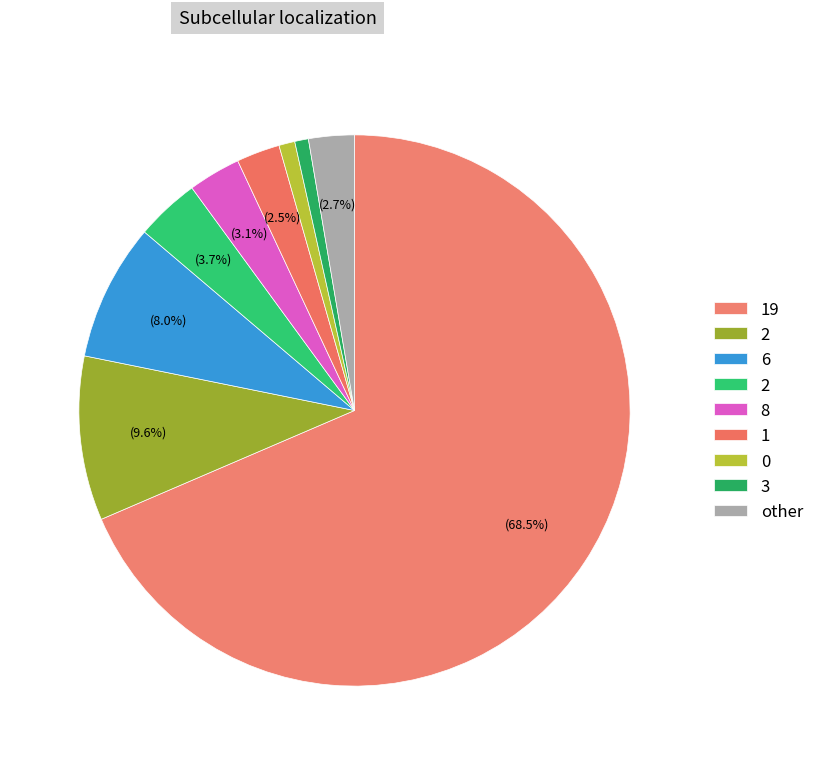

Count the number of slices in the pie.

9